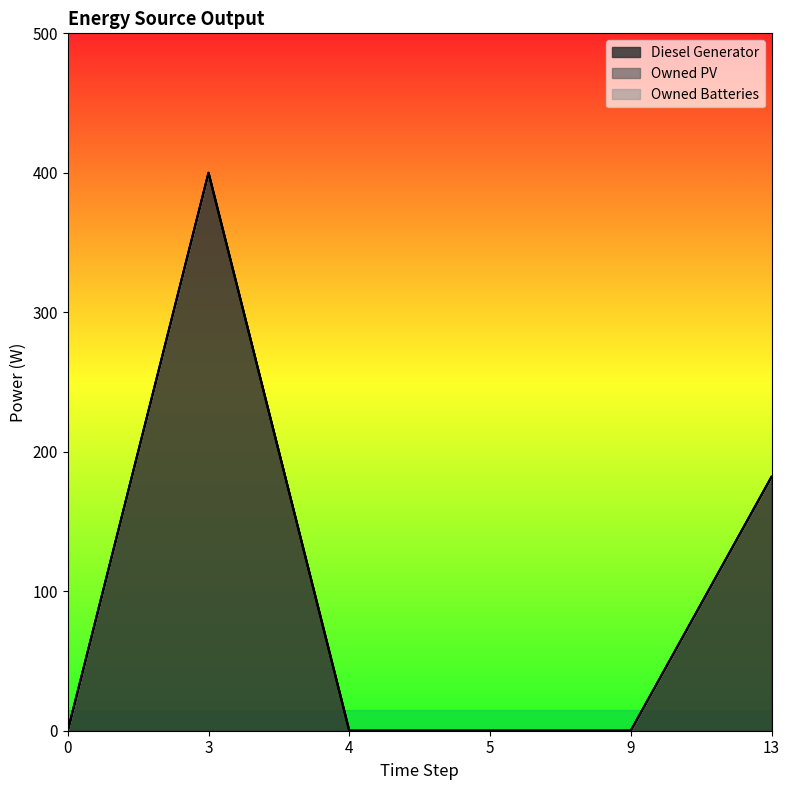

True or false: Diesel Generator and Owned Batteries cross at least once.

False